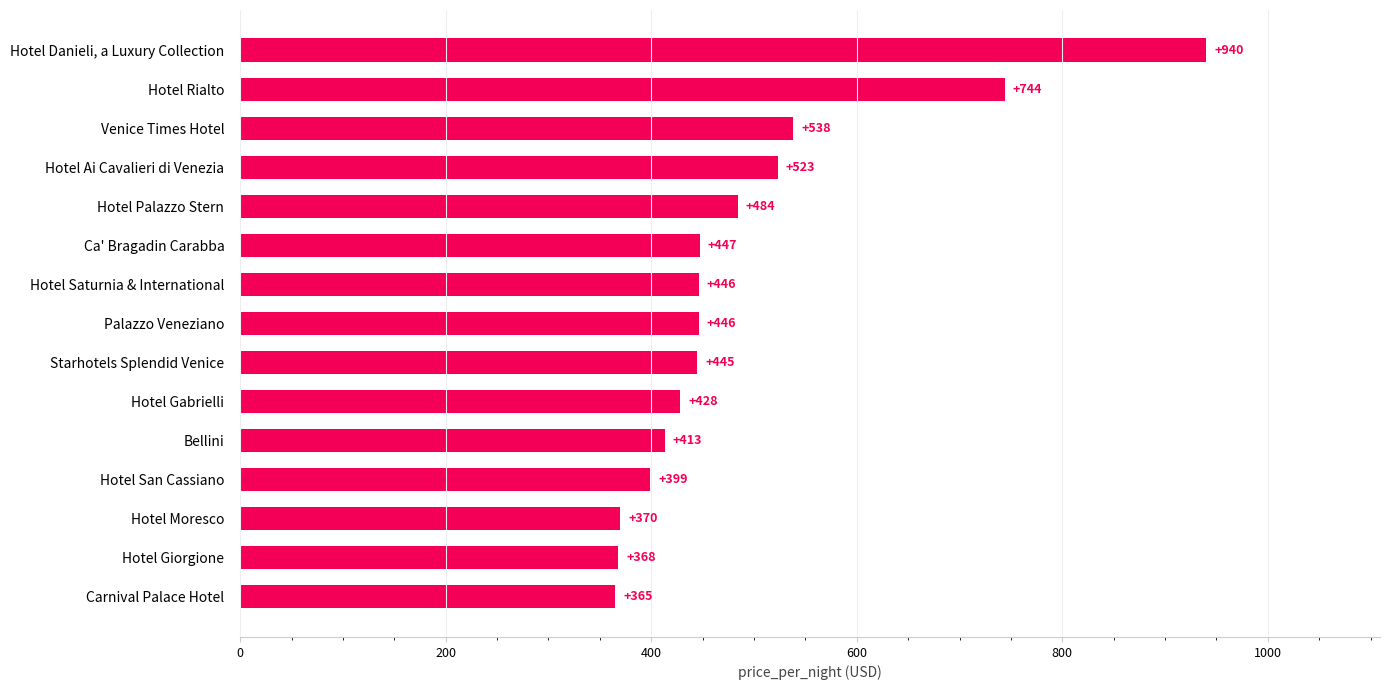

How many data points does each series have?

15